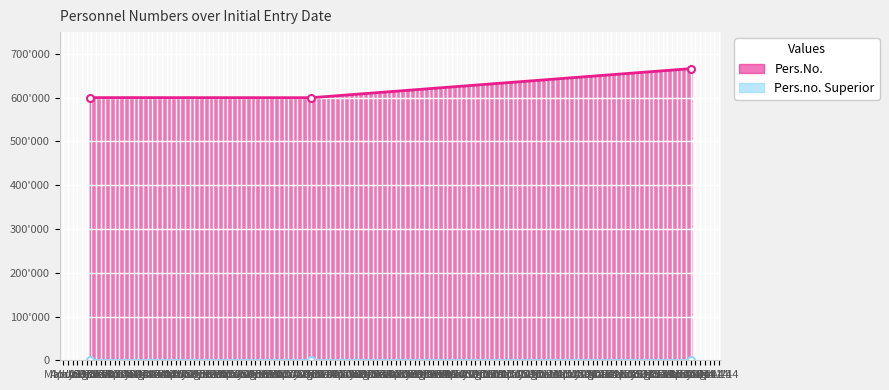

Where is the data nearest to the value 633390?

2003-08-21